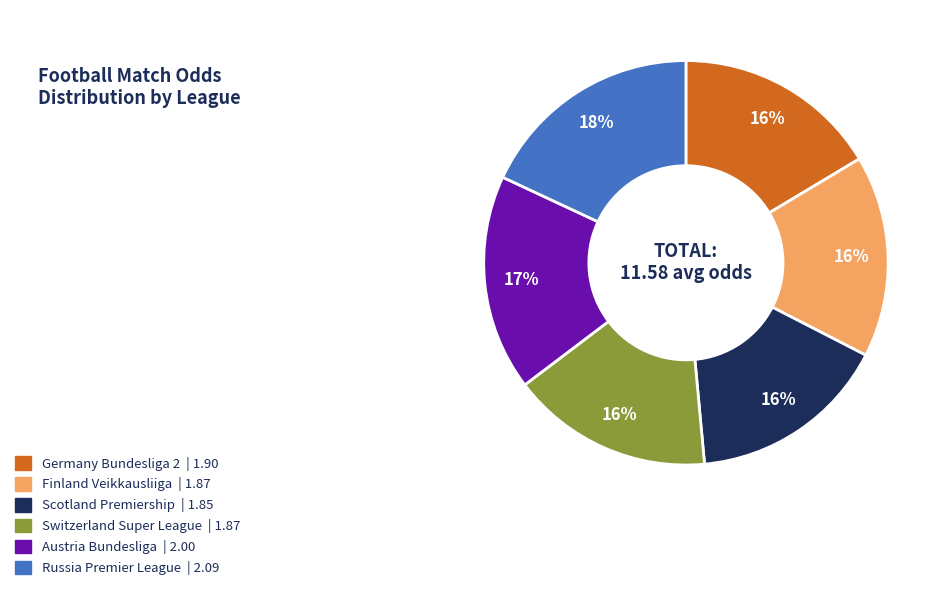

Is there a majority slice in this chart?

No